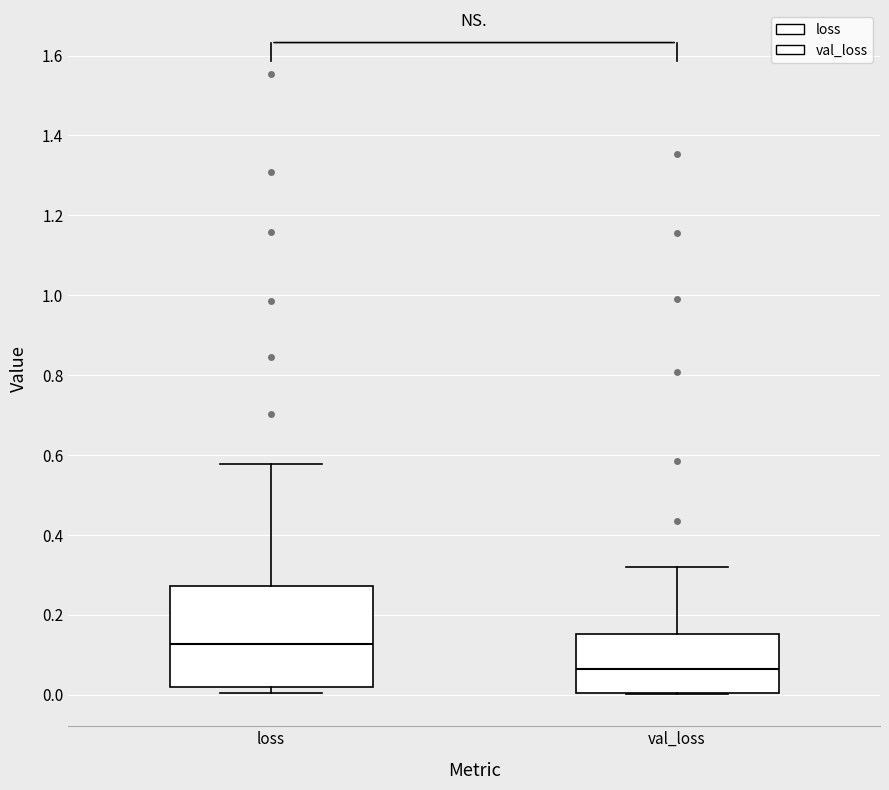

Which box has the lowest median line?

val_loss